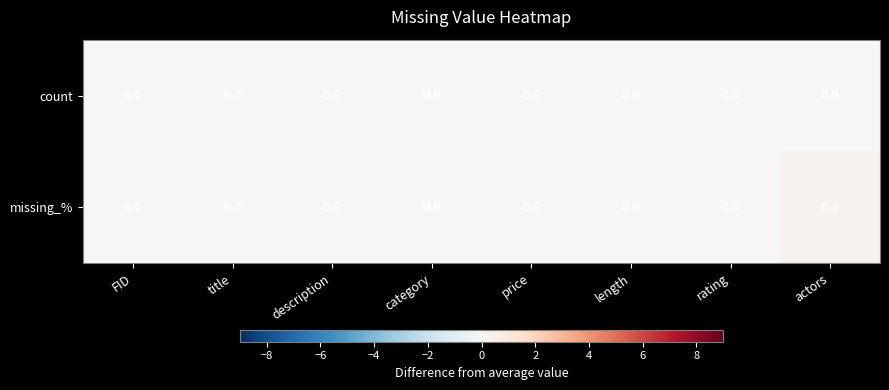

What is the greatest value displayed?

0.3